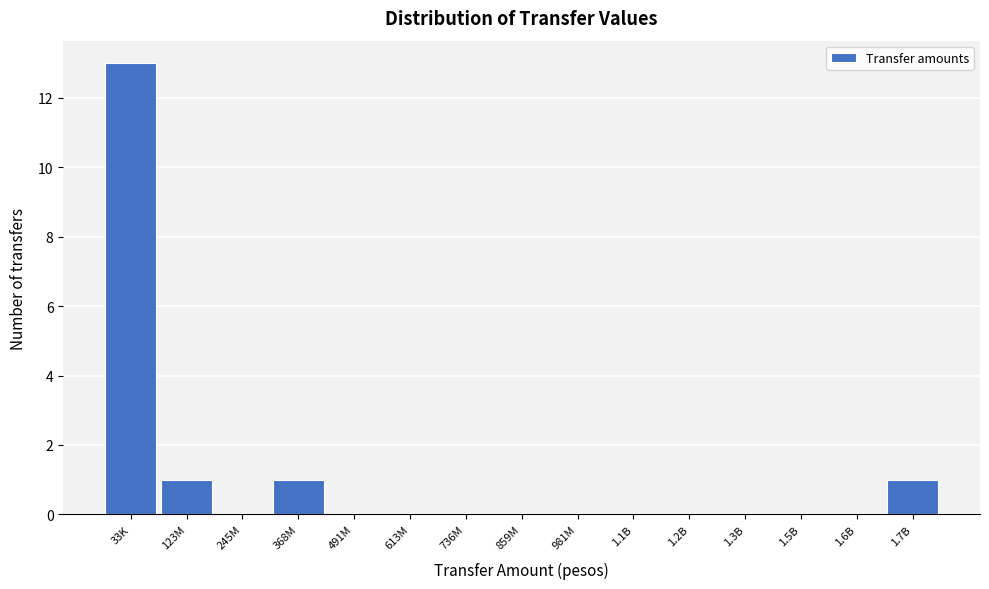

Reading right to left, list all the values displayed in this chart.

1.7B=1	1.6B=0	1.5B=0	1.3B=0	1.2B=0	1.1B=0	981M=0	859M=0	736M=0	613M=0	491M=0	368M=1	245M=0	123M=1	33K=13